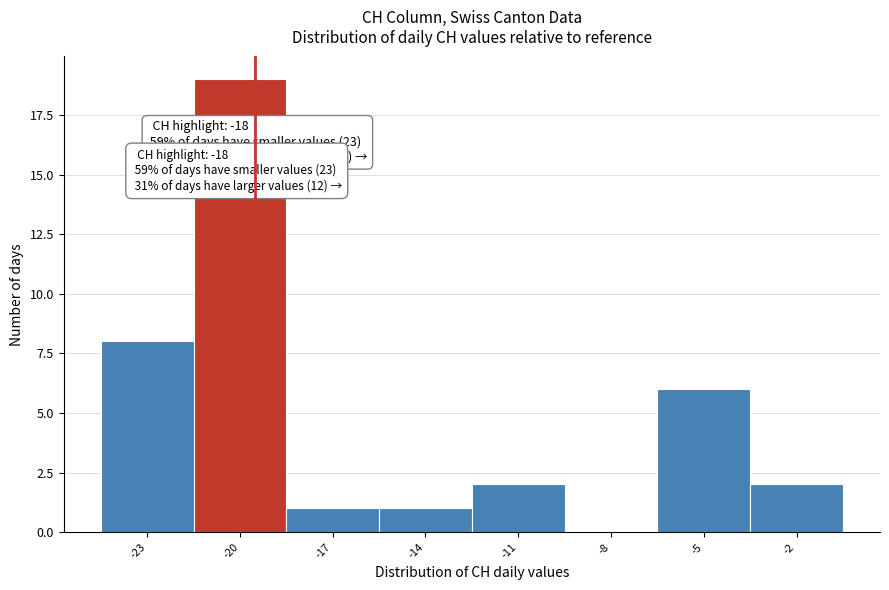

Reading left to right, extract all data points from this chart.

-23=8	-20=19	-17=1	-14=1	-11=2	-8=0	-5=6	-2=2